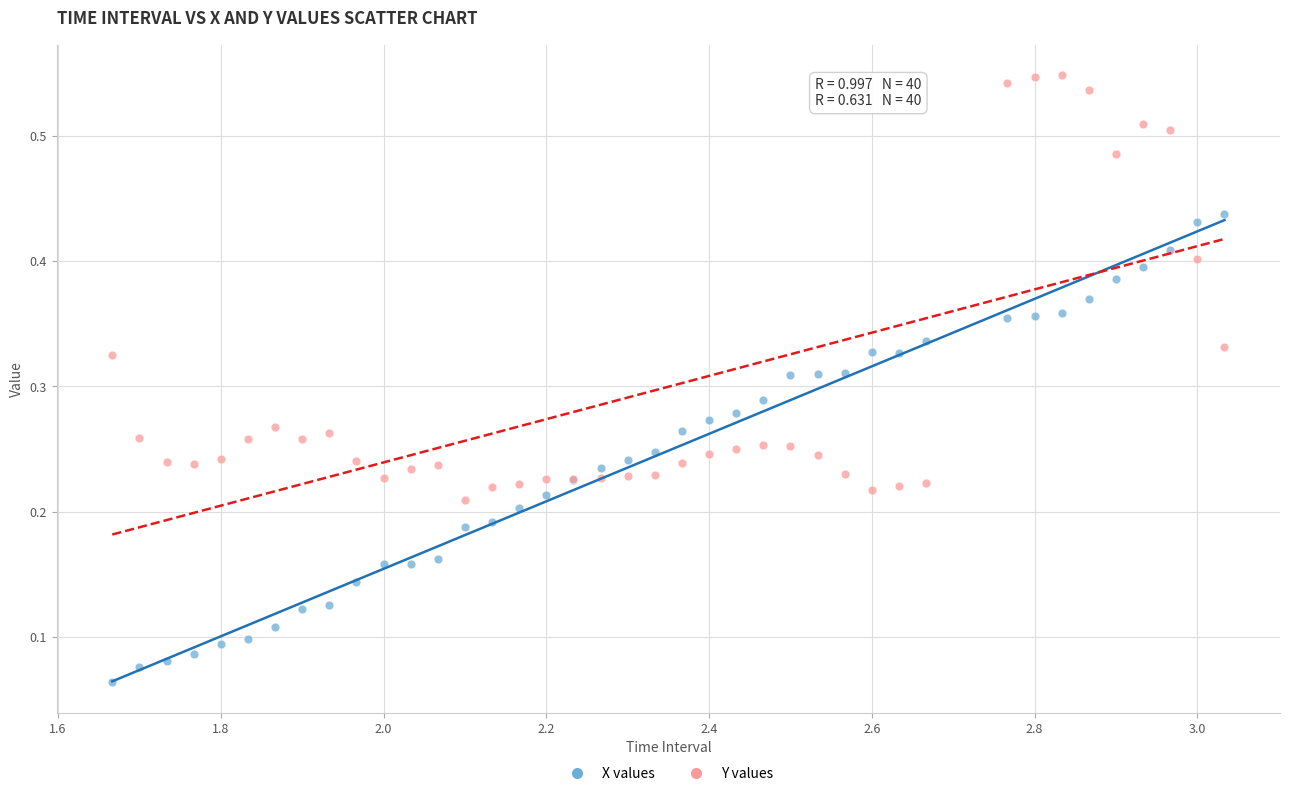

Which series has the largest Y range (max minus min)?

X values